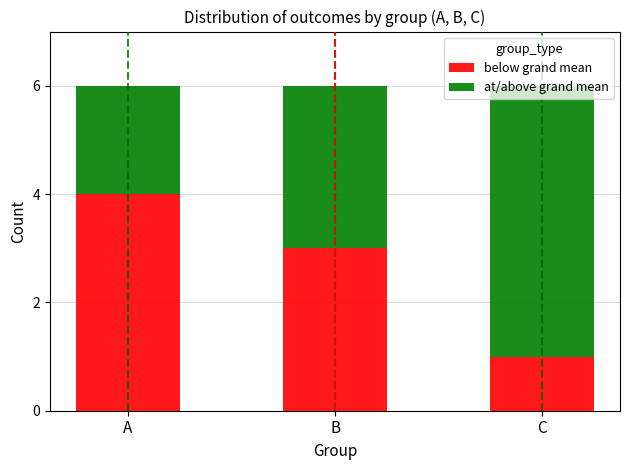

What is the difference between the maximum and minimum values in the below grand mean series?

3